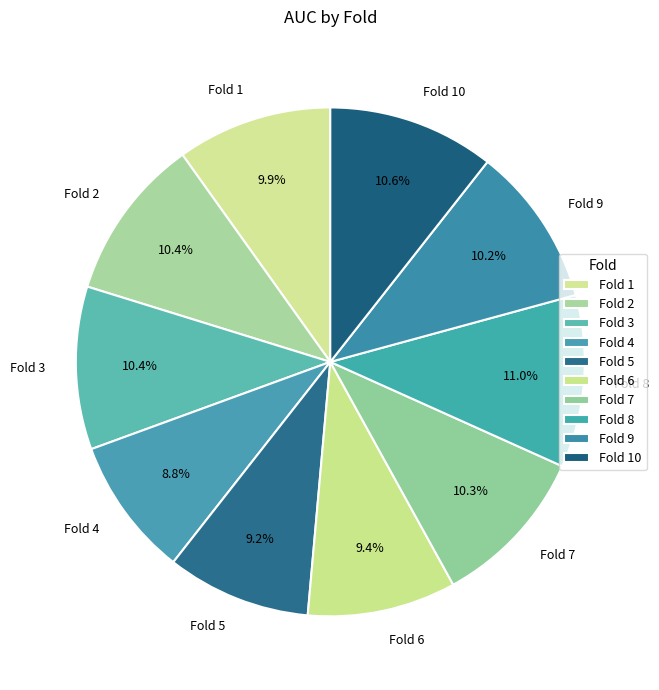

What is the total percentage of Fold 5 and Fold 6?

18.6%